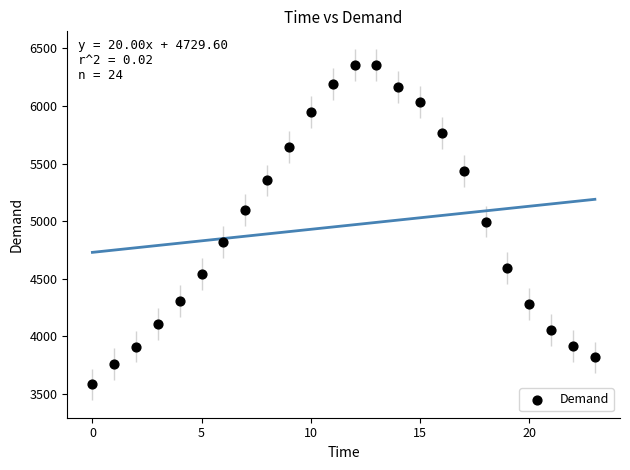

What is the range of Y values (max minus min)?

2772